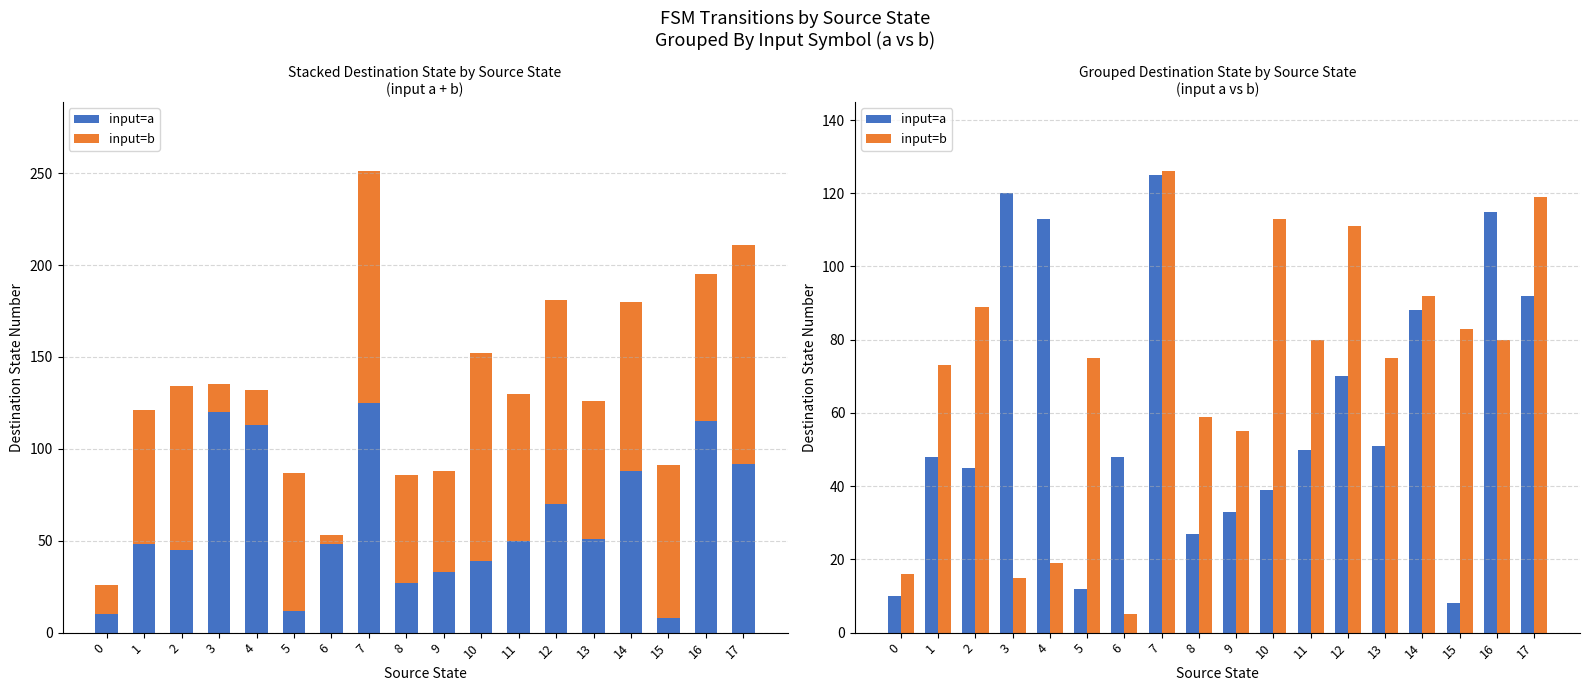

What is the maximum value shown in the chart?

126